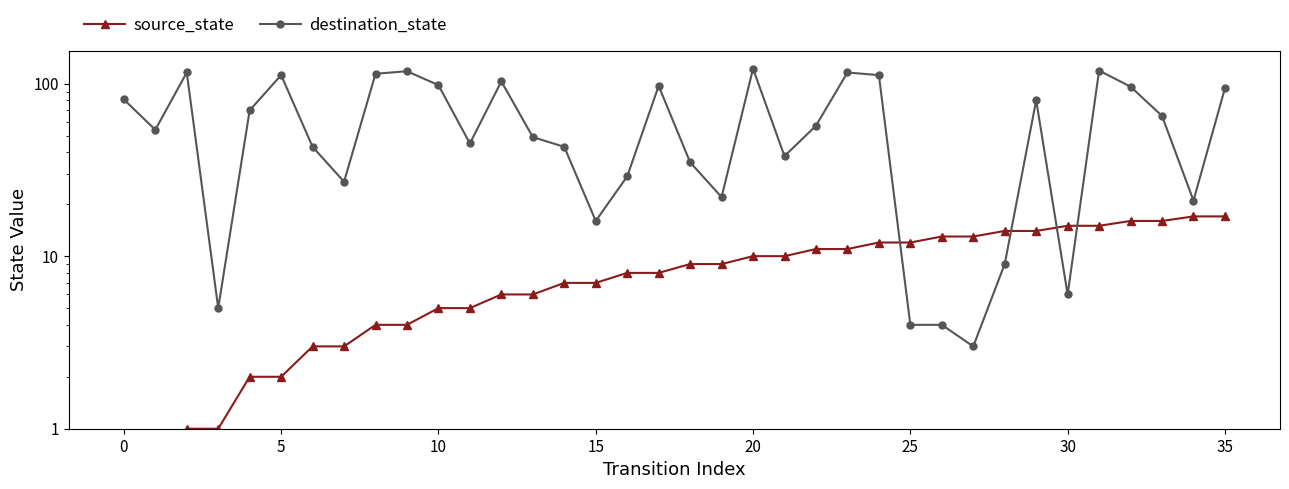

At how many categories does at least one series exceed 45?

20